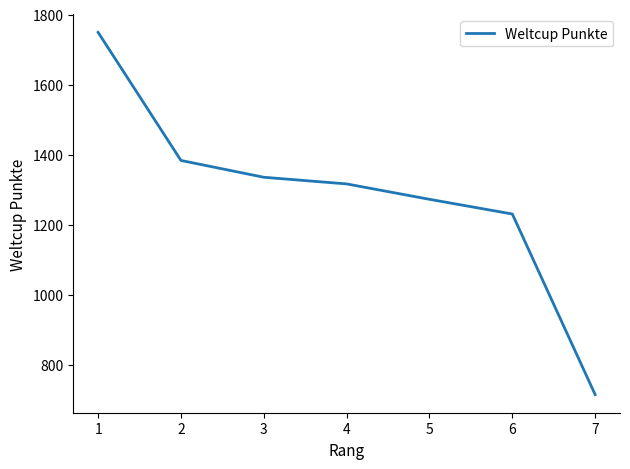

Is this an area chart (filled region under the line)?

No